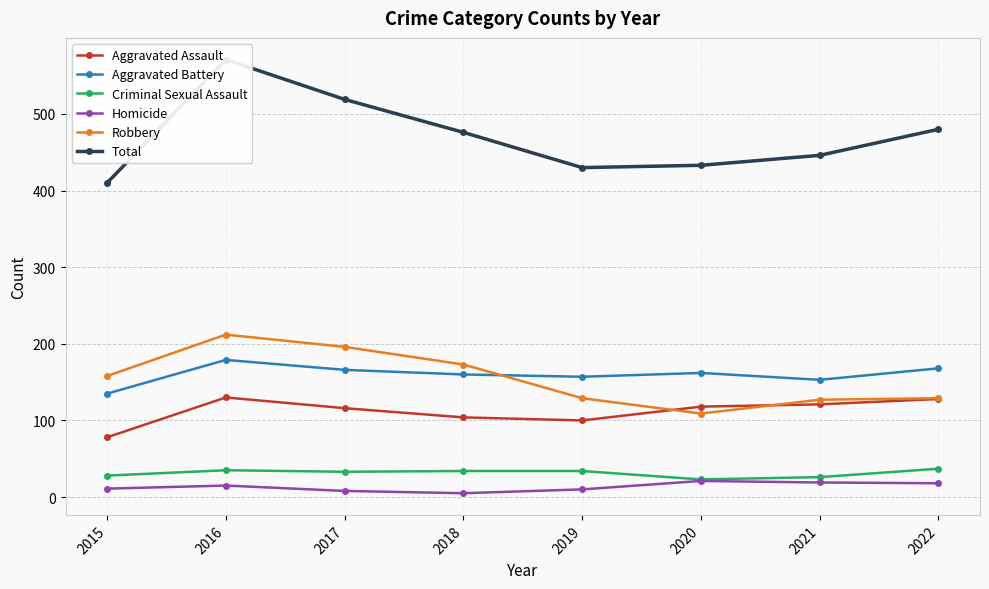

What is the difference between the highest and lowest values at 2017?

511